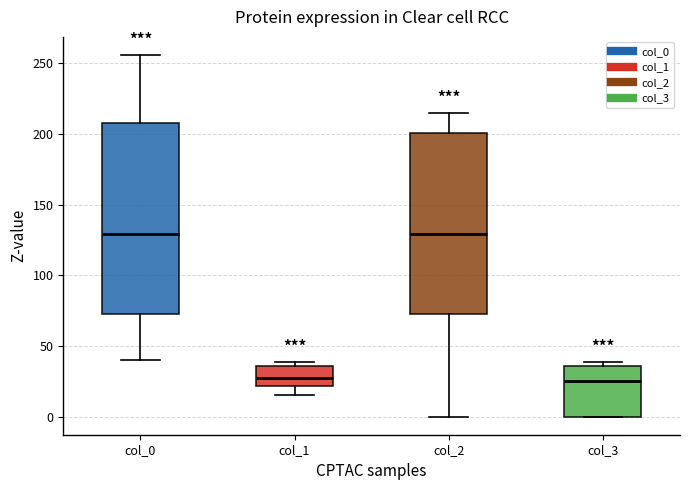

Which box is the tallest, from its lower edge to its upper edge?

col_0